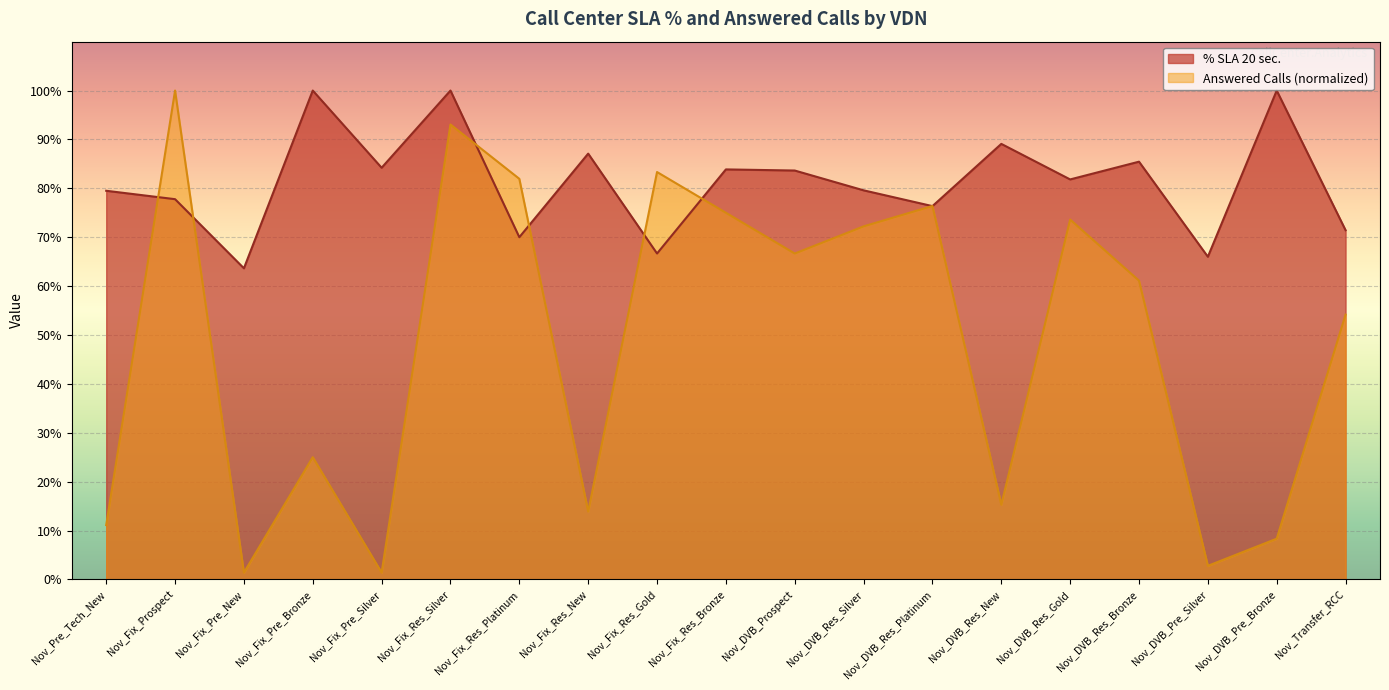

Reading left to right, what are all the values shown in this chart?

% SLA 20 sec.: Nov_Pre_Tech_New=79.5	Nov_Fix_Prospect=77.8	Nov_Fix_Pre_New=63.6	Nov_Fix_Pre_Bronze=100.0	Nov_Fix_Pre_Silver=84.2	Nov_Fix_Res_Silver=100.0	Nov_Fix_Res_Platinum=70.0	Nov_Fix_Res_New=87.1	Nov_Fix_Res_Gold=66.7	Nov_Fix_Res_Bronze=83.9	Nov_DVB_Prospect=83.6	Nov_DVB_Res_Silver=79.6	Nov_DVB_Res_Platinum=76.4	Nov_DVB_Res_New=89.1	Nov_DVB_Res_Gold=81.8	Nov_DVB_Res_Bronze=85.5	Nov_DVB_Pre_Silver=66.0	Nov_DVB_Pre_Bronze=100.0	Nov_Transfer_RCC=71.4
Answered Calls: Nov_Pre_Tech_New=11.1	Nov_Fix_Prospect=100.0	Nov_Fix_Pre_New=1.4	Nov_Fix_Pre_Bronze=25.0	Nov_Fix_Pre_Silver=1.4	Nov_Fix_Res_Silver=93.1	Nov_Fix_Res_Platinum=81.9	Nov_Fix_Res_New=13.9	Nov_Fix_Res_Gold=83.3	Nov_Fix_Res_Bronze=75.0	Nov_DVB_Prospect=66.7	Nov_DVB_Res_Silver=72.2	Nov_DVB_Res_Platinum=76.4	Nov_DVB_Res_New=15.3	Nov_DVB_Res_Gold=73.6	Nov_DVB_Res_Bronze=61.1	Nov_DVB_Pre_Silver=2.8	Nov_DVB_Pre_Bronze=8.3	Nov_Transfer_RCC=54.2